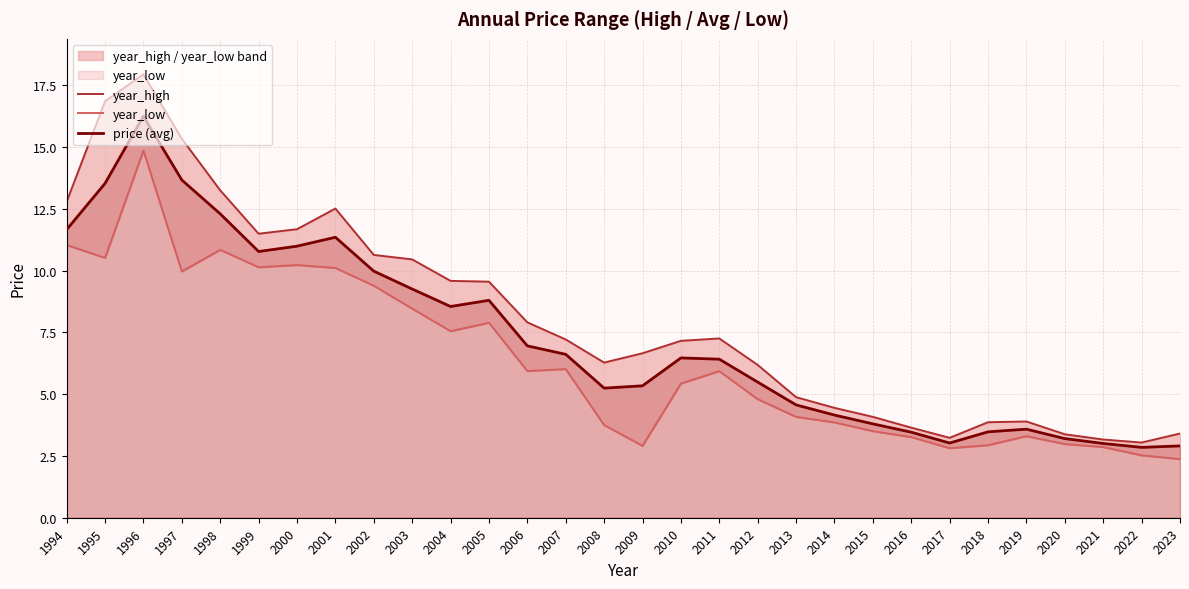

Which series has the largest total across all categories?

year_high